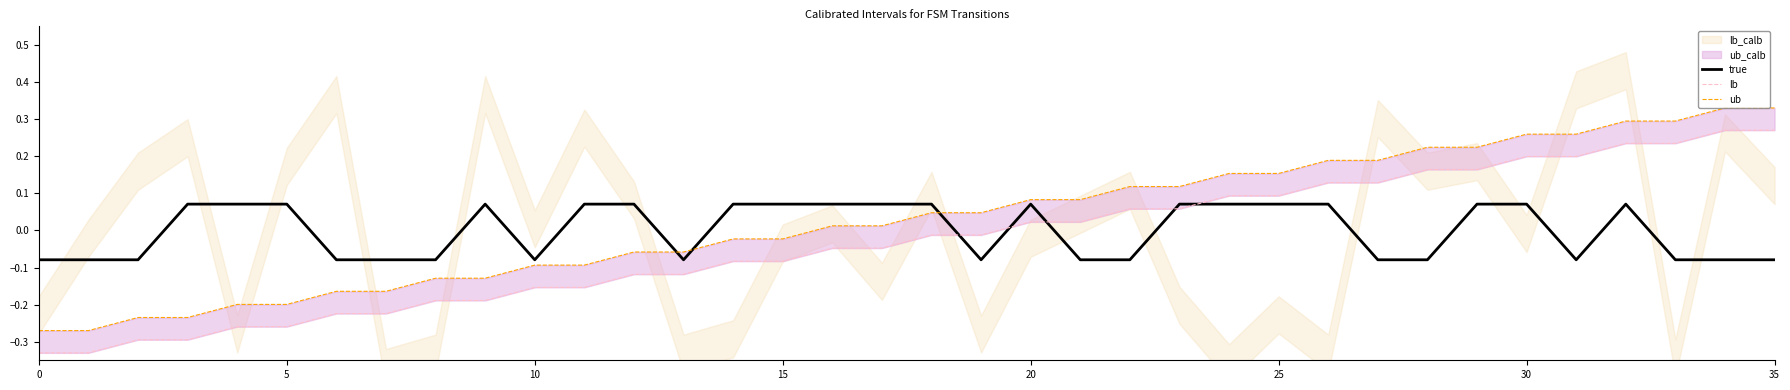

Rank the series at 31 from lowest to highest value.

true, lb, ub